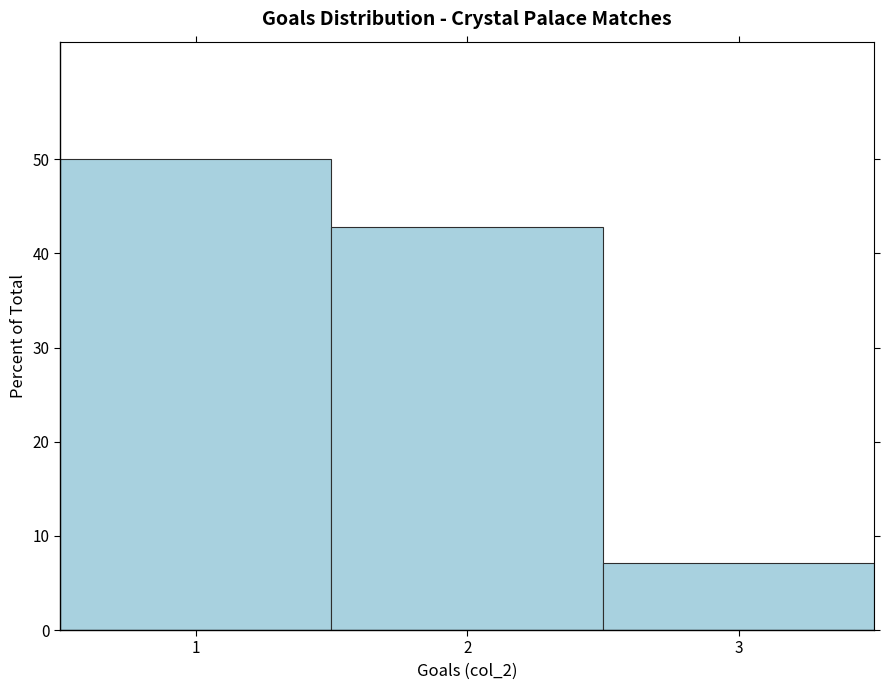

Over which range of the x-axis is the bar tallest?

0.5 to 1.5